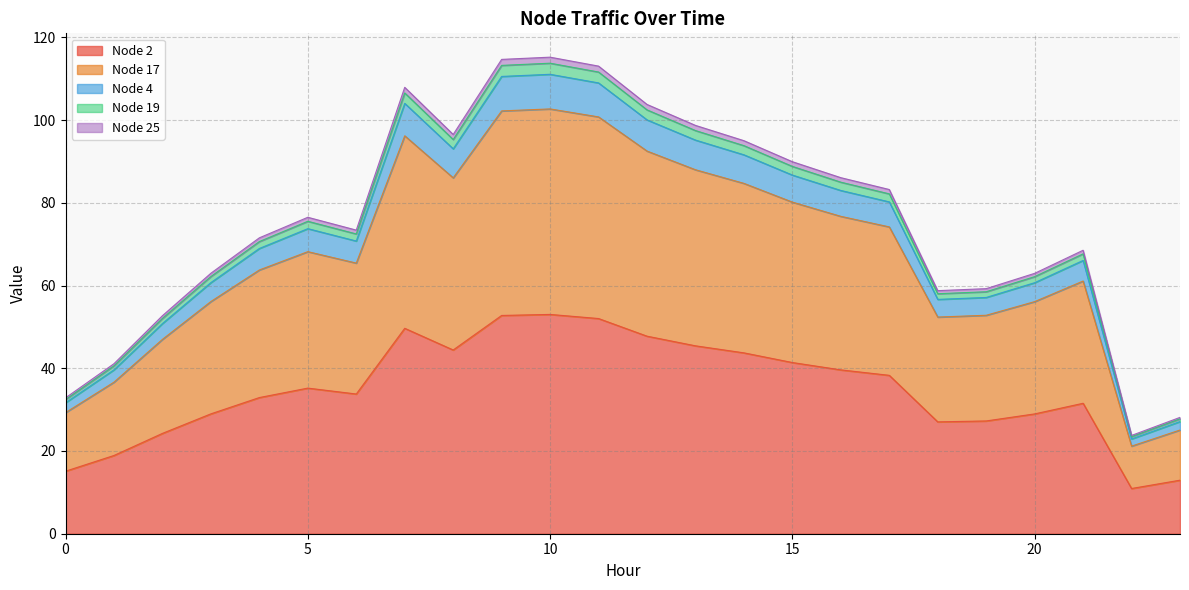

Where is the first local minimum for Node 17?

6